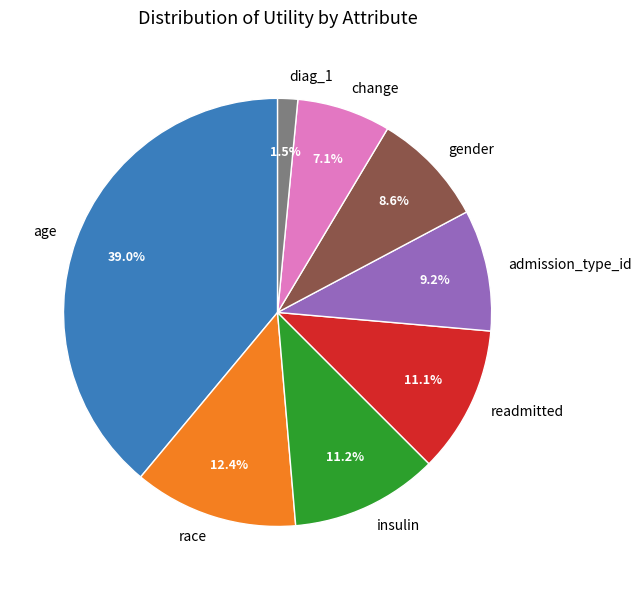

To the nearest percent, what portion does admission_type_id represent?

9%